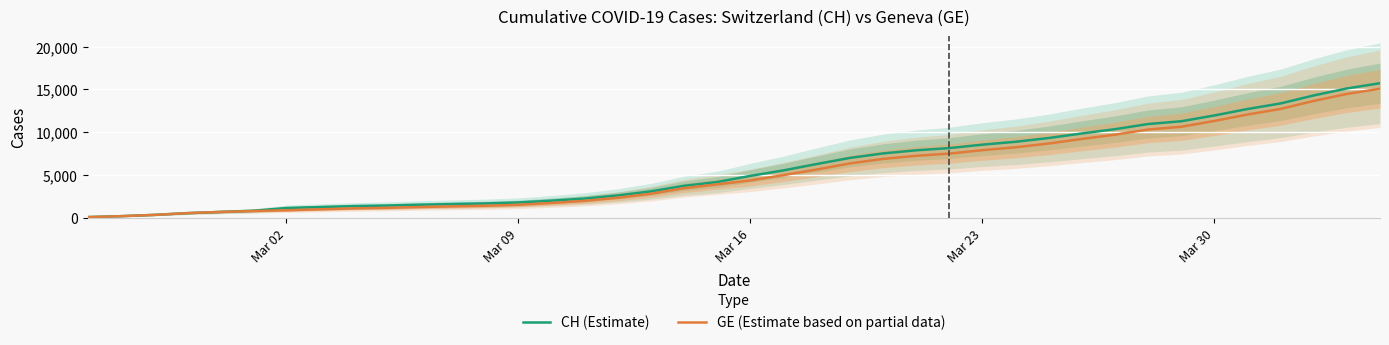

True or false: GE (Estimate based on partial data) has more than 0 points higher than both neighbors.

False